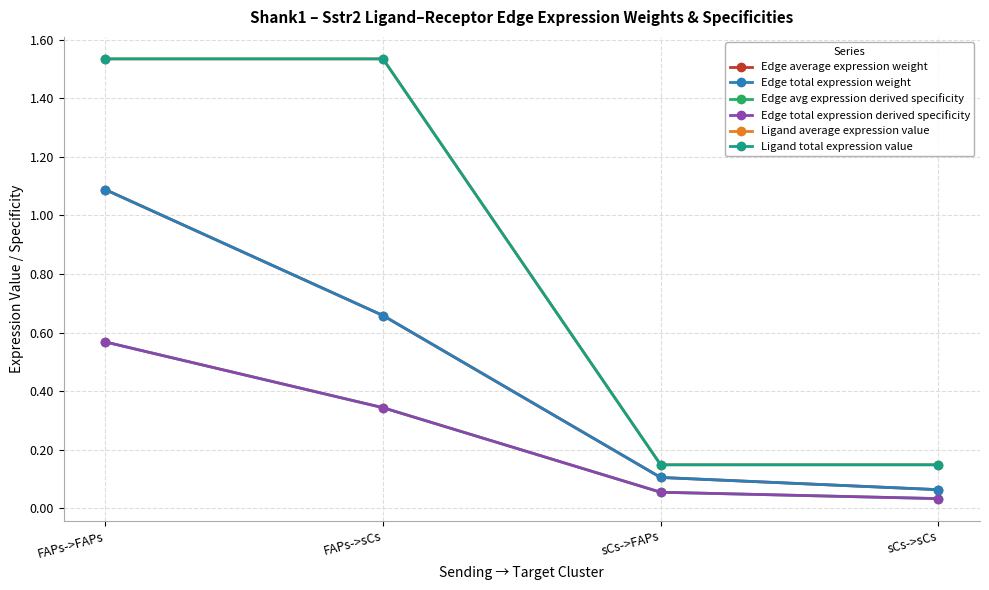

Rank the series at sCs->sCs from highest to lowest value.

Ligand average expression value, Ligand total expression value, Edge average expression weight, Edge total expression weight, Edge avg expression derived specificity, Edge total expression derived specificity